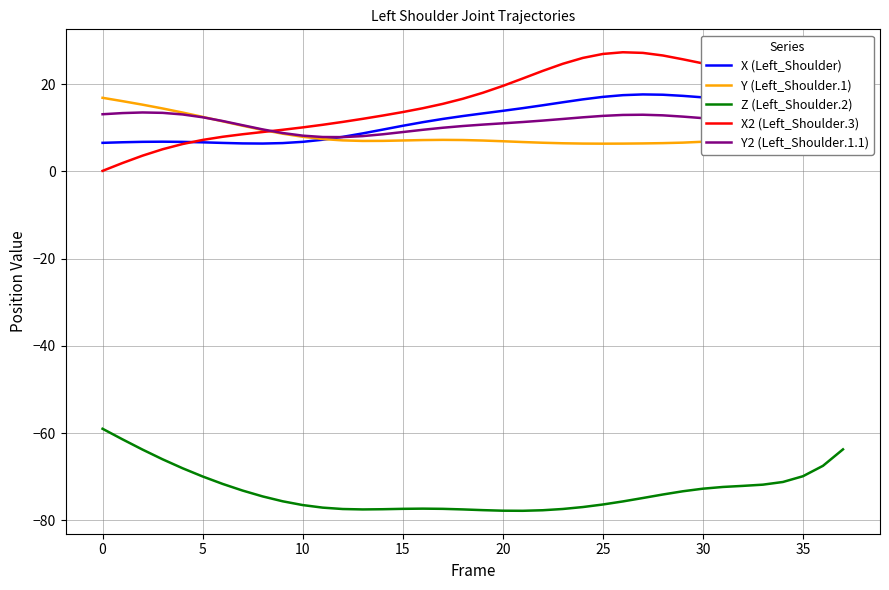

Is this an area chart (filled region under the line)?

No